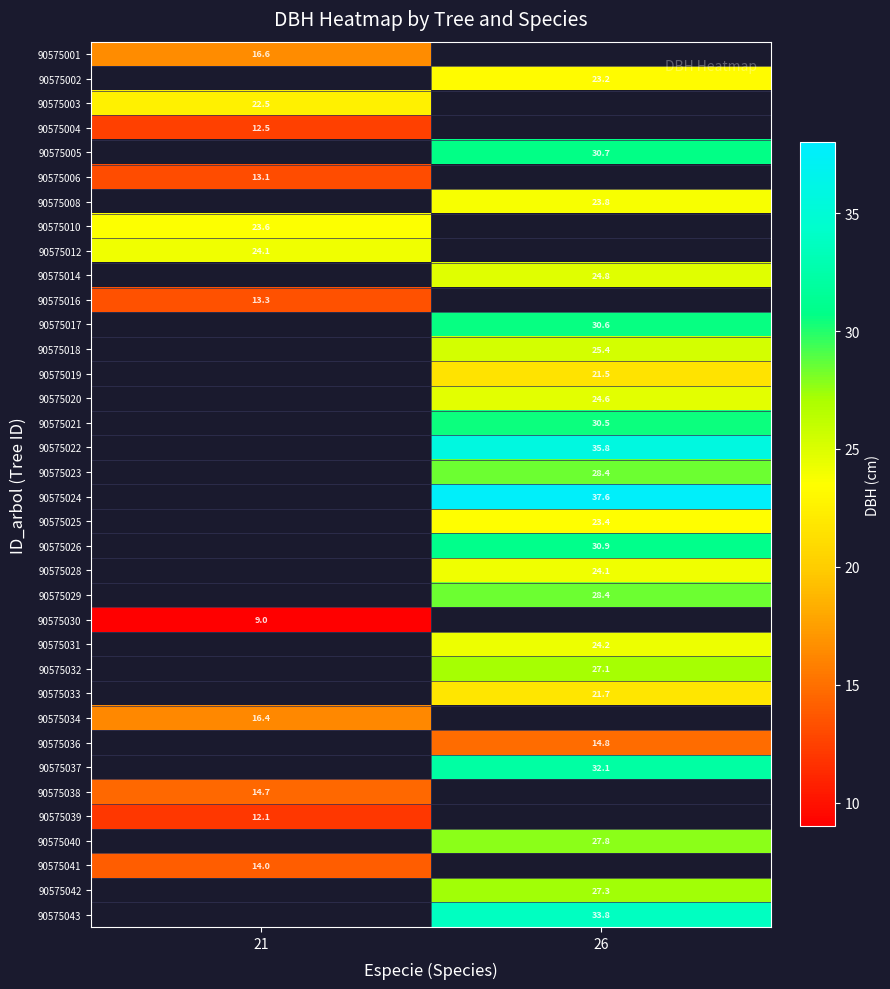

At how many categories does at least one series exceed 33?

1